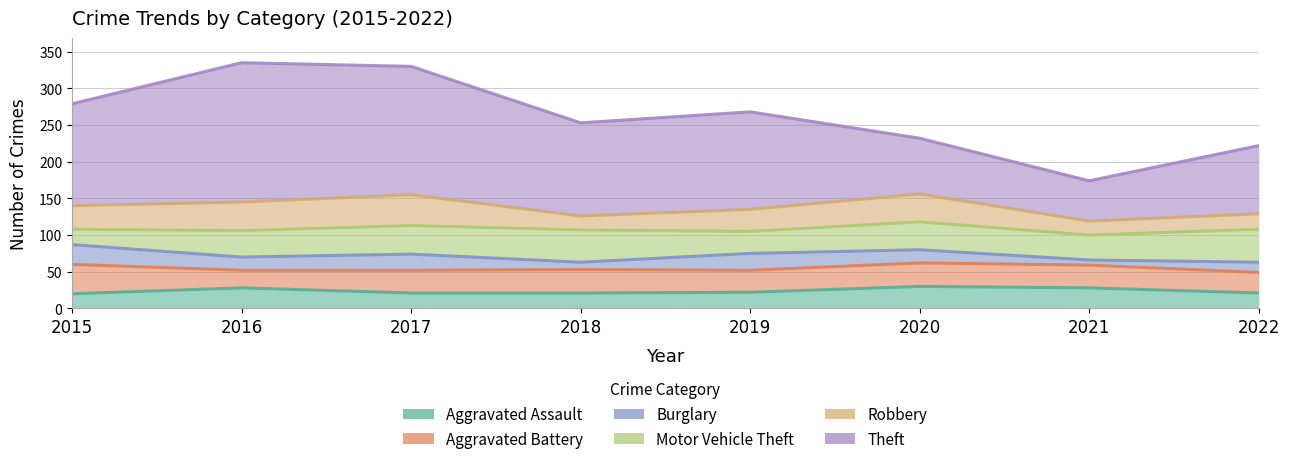

Rank the series by their maximum value, from highest to lowest.

Theft, Motor Vehicle Theft, Robbery, Aggravated Battery, Aggravated Assault, Burglary